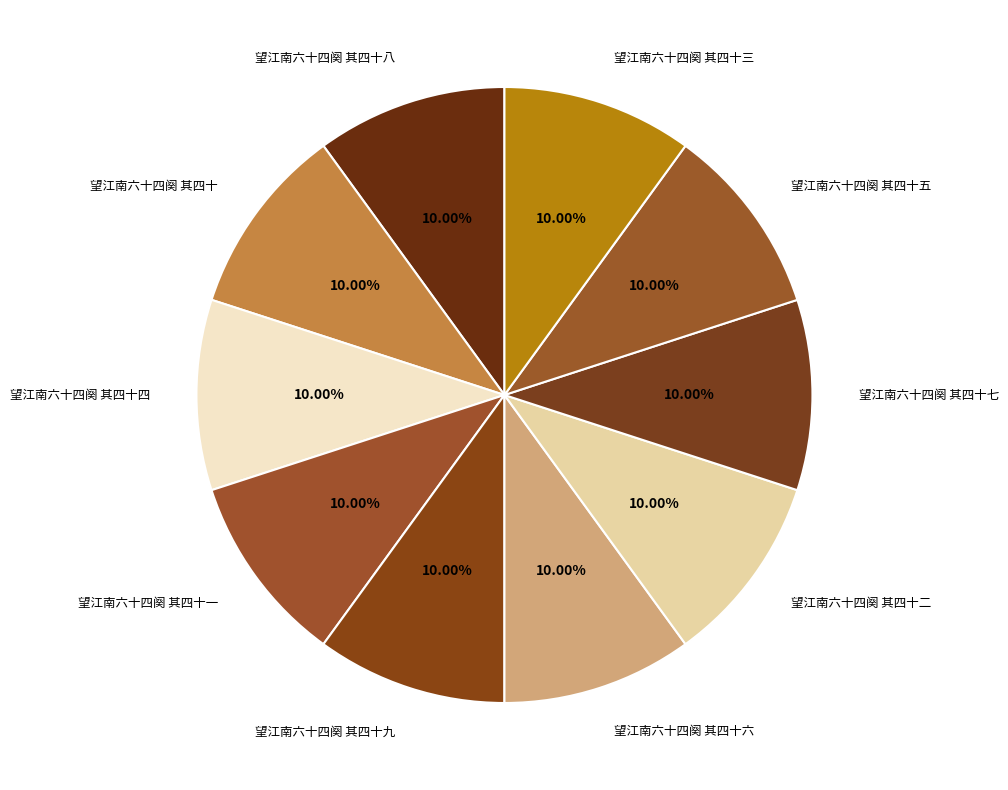

What is the ratio of the value at 望江南六十四阕 其四十八 to the value at 望江南六十四阕 其四十七?

1.0